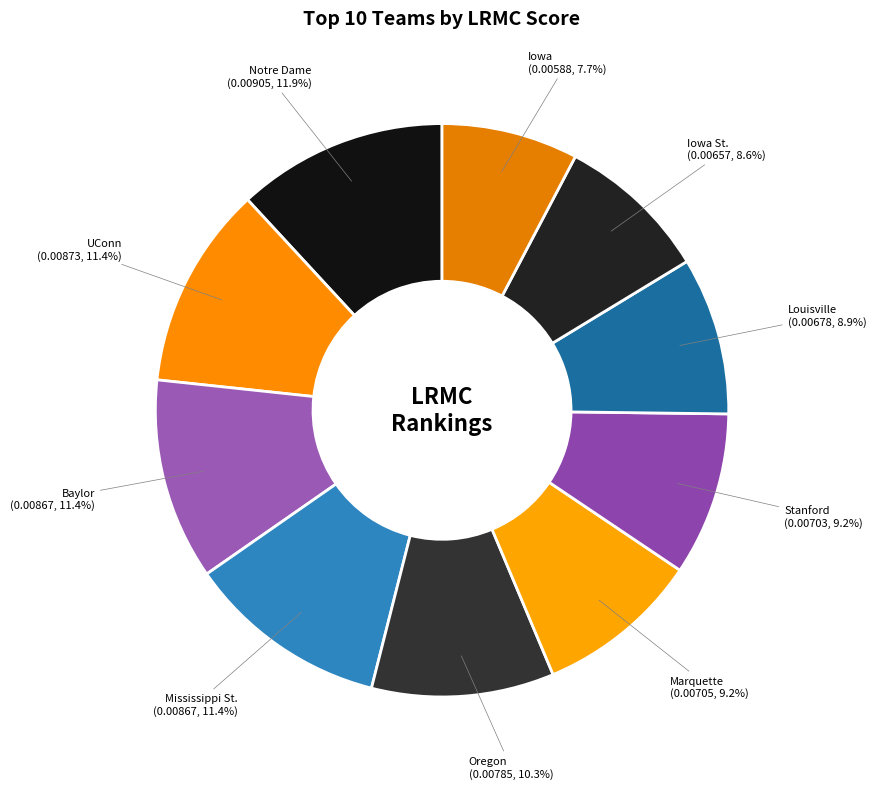

To the nearest percent, what is the combined percentage of Iowa and Marquette?

17%